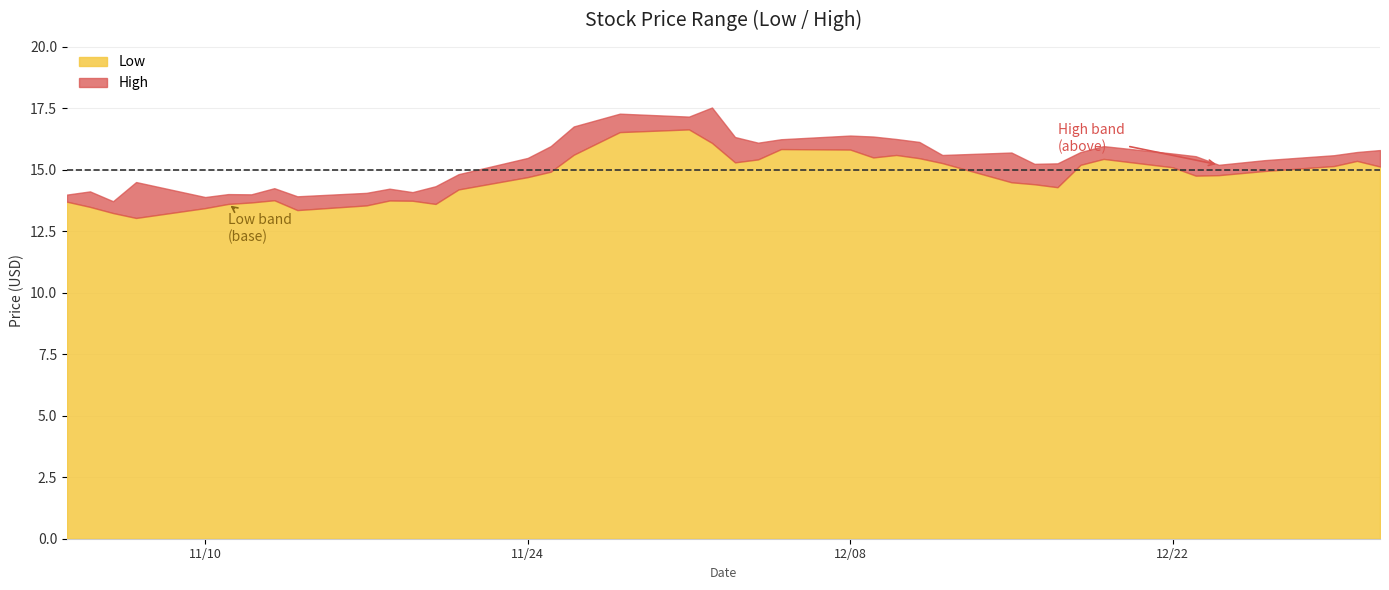

What are all the series names shown in the legend?

Low, High